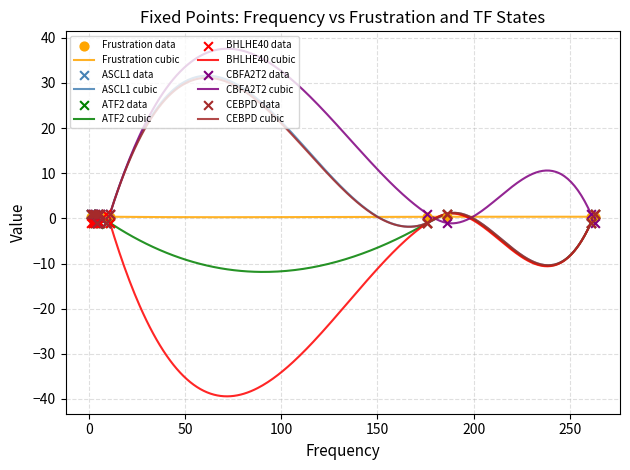

What is the highest value of the CEBPD cubic series?

31.1